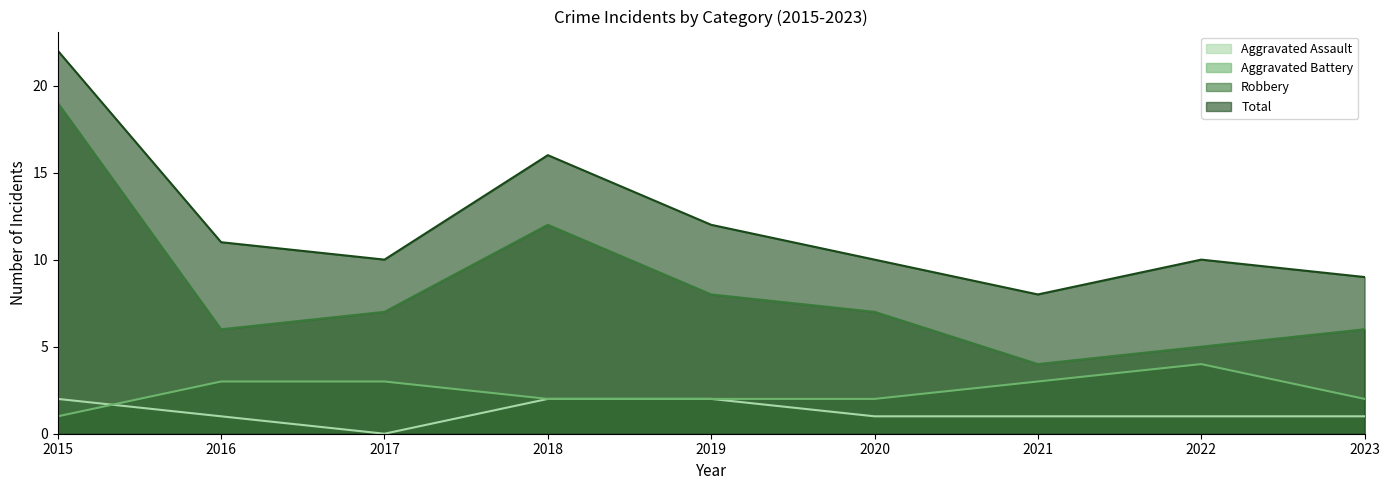

What is the difference between the second highest and minimum values in the Aggravated Assault series?

2